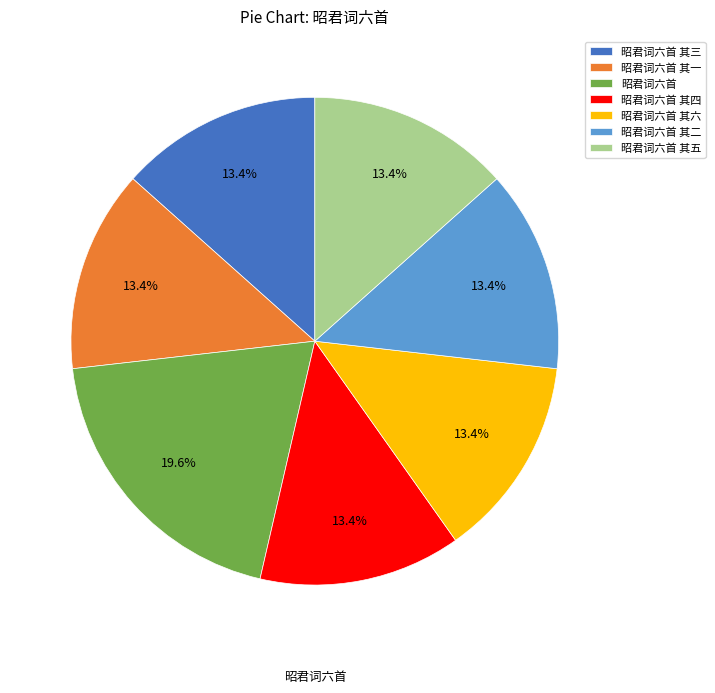

Which has a higher value, 昭君词六首 or 昭君词六首 其二?

昭君词六首